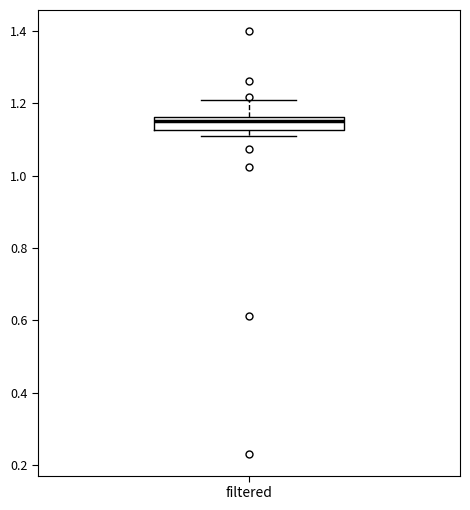

Transcribe this box plot: give where the median line is, the range the box spans, and where the two whiskers end, as read against the y-axis. The values are not printed on the chart, so give them approximately, as read against the axis.

median 1.14, box 1.12 to 1.16, whiskers 1.10 to 1.20